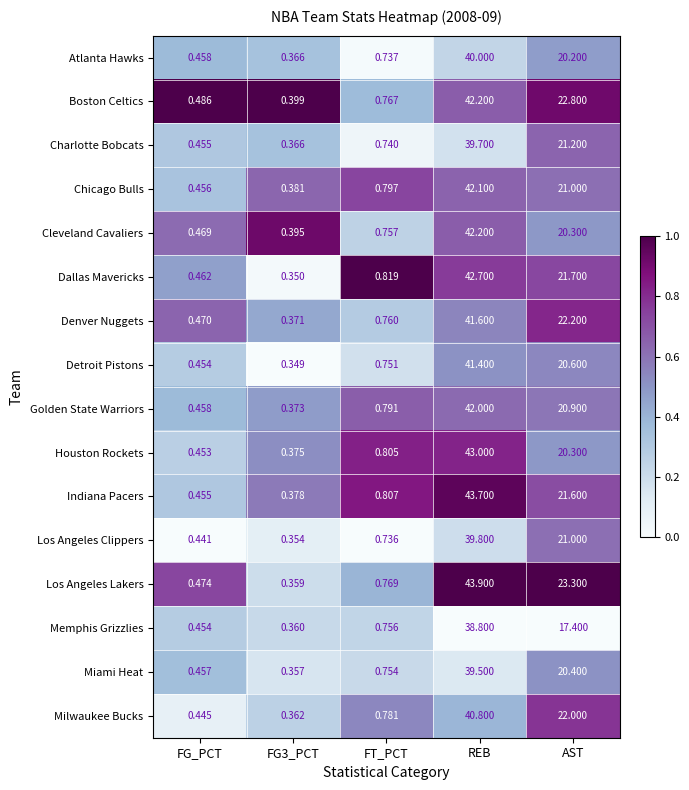

Which series has the widest spread of values?

Los Angeles Lakers